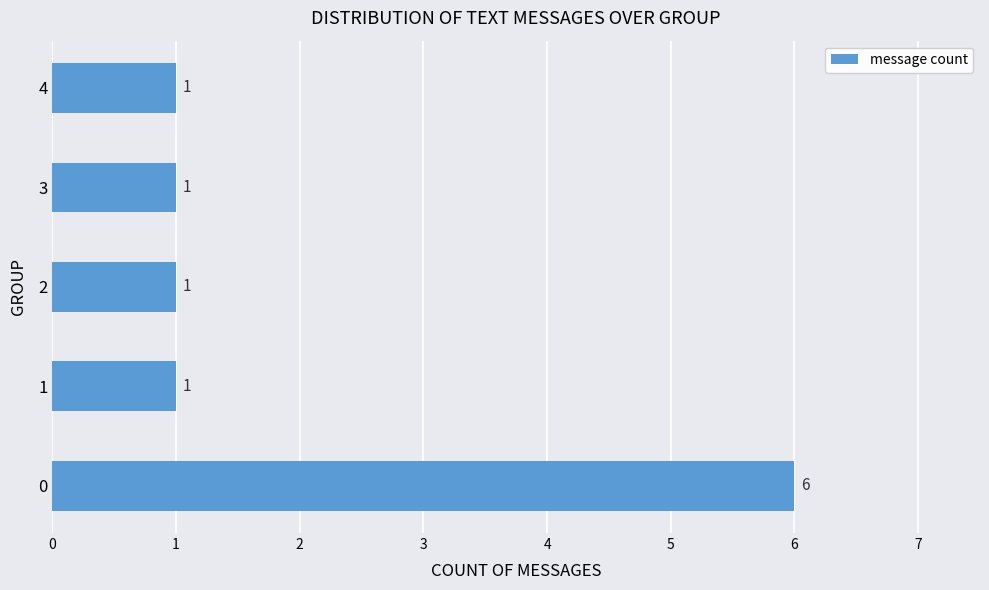

Does the chart contain any negative values?

No